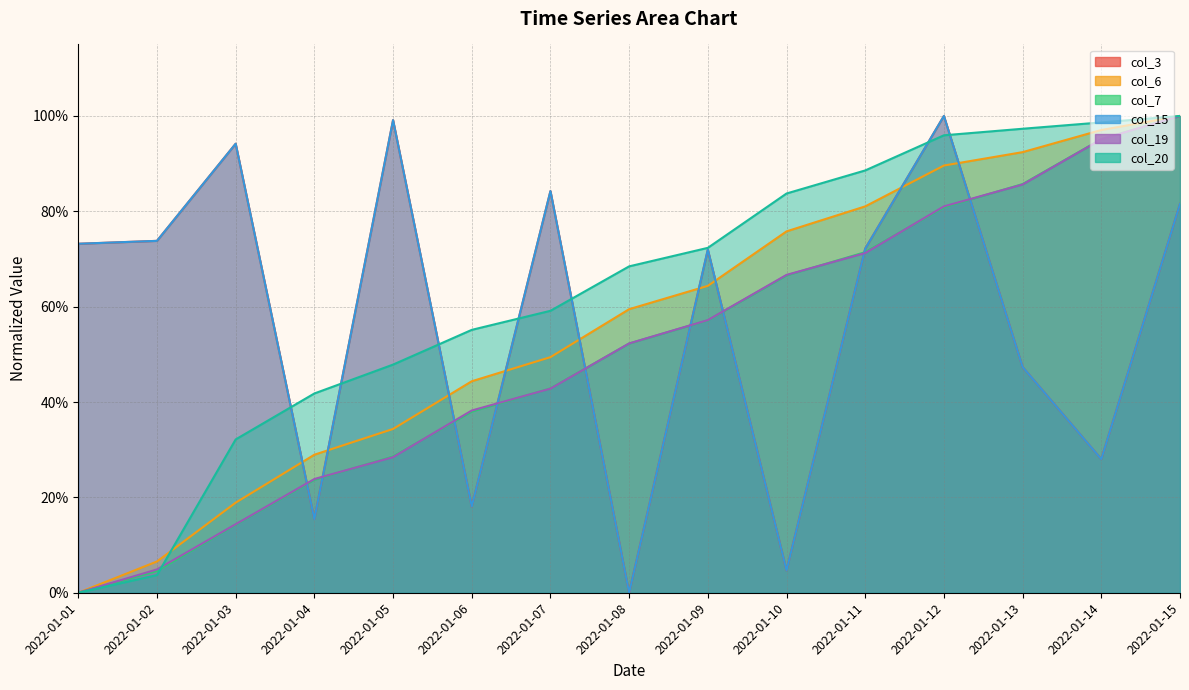

What is the value of the col_19 point at the 7th from the left?

0.4